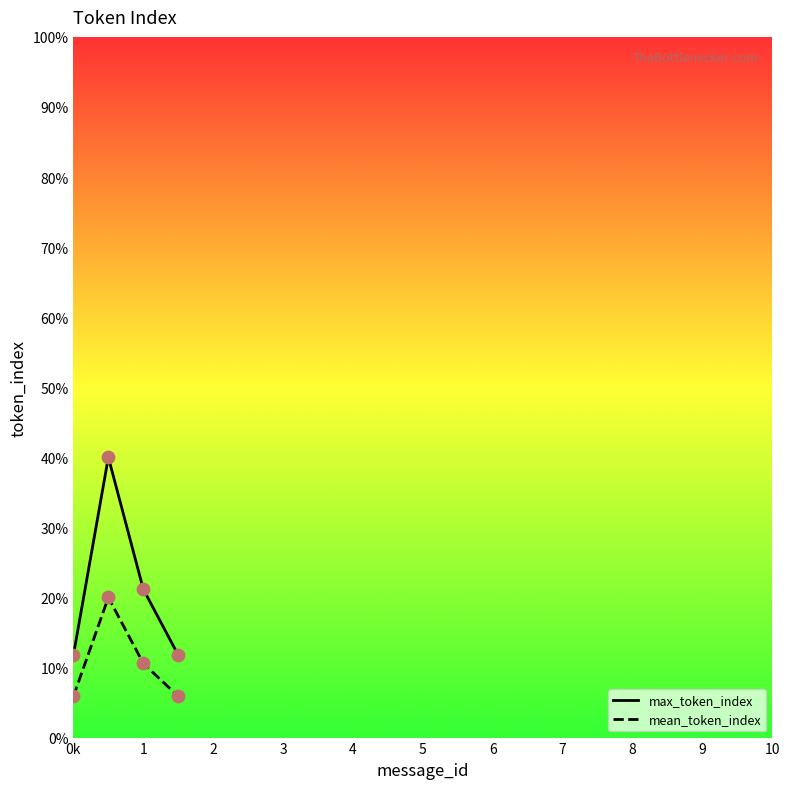

Which series has the largest range (max minus min)?

max_token_index